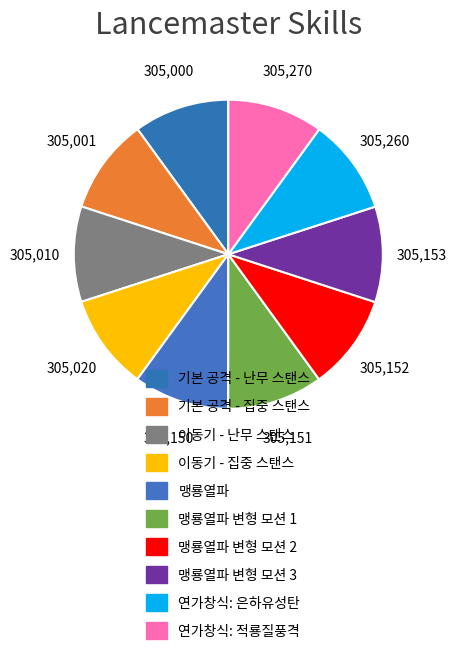

Count the number of slices in the pie.

10